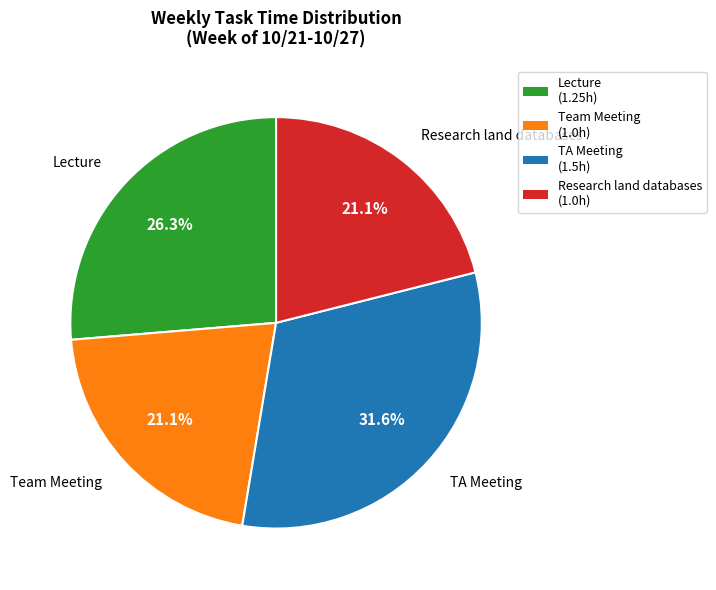

Combined, do Team Meeting and Lecture account for over 50%?

No